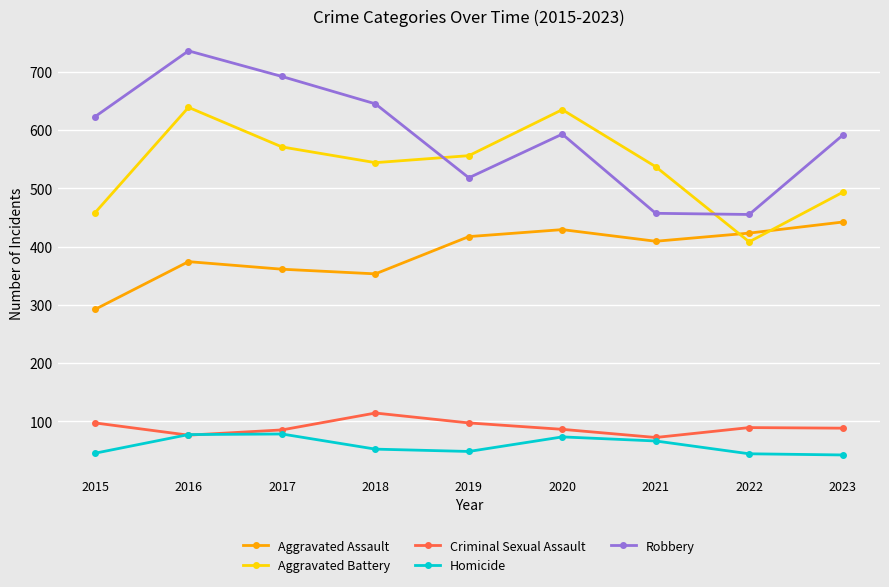

Which series has the widest spread of values?

Robbery